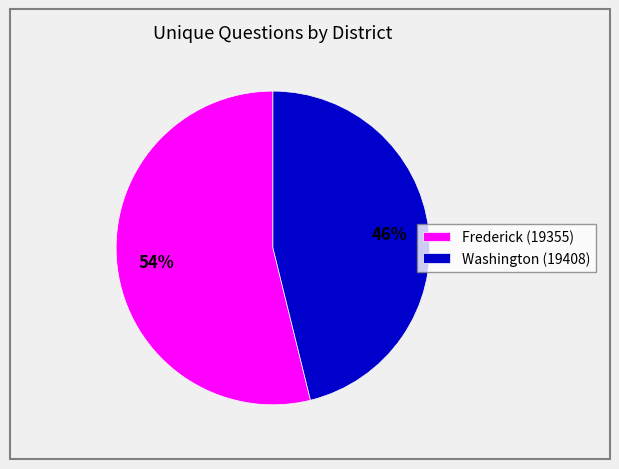

How many segments does this pie chart have?

2